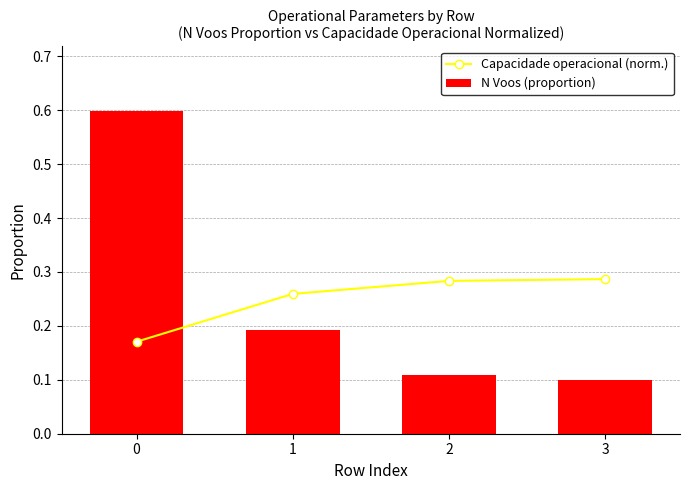

What is the difference between the maximum and minimum values in the Capacidade operacional (norm.) series?

0.1